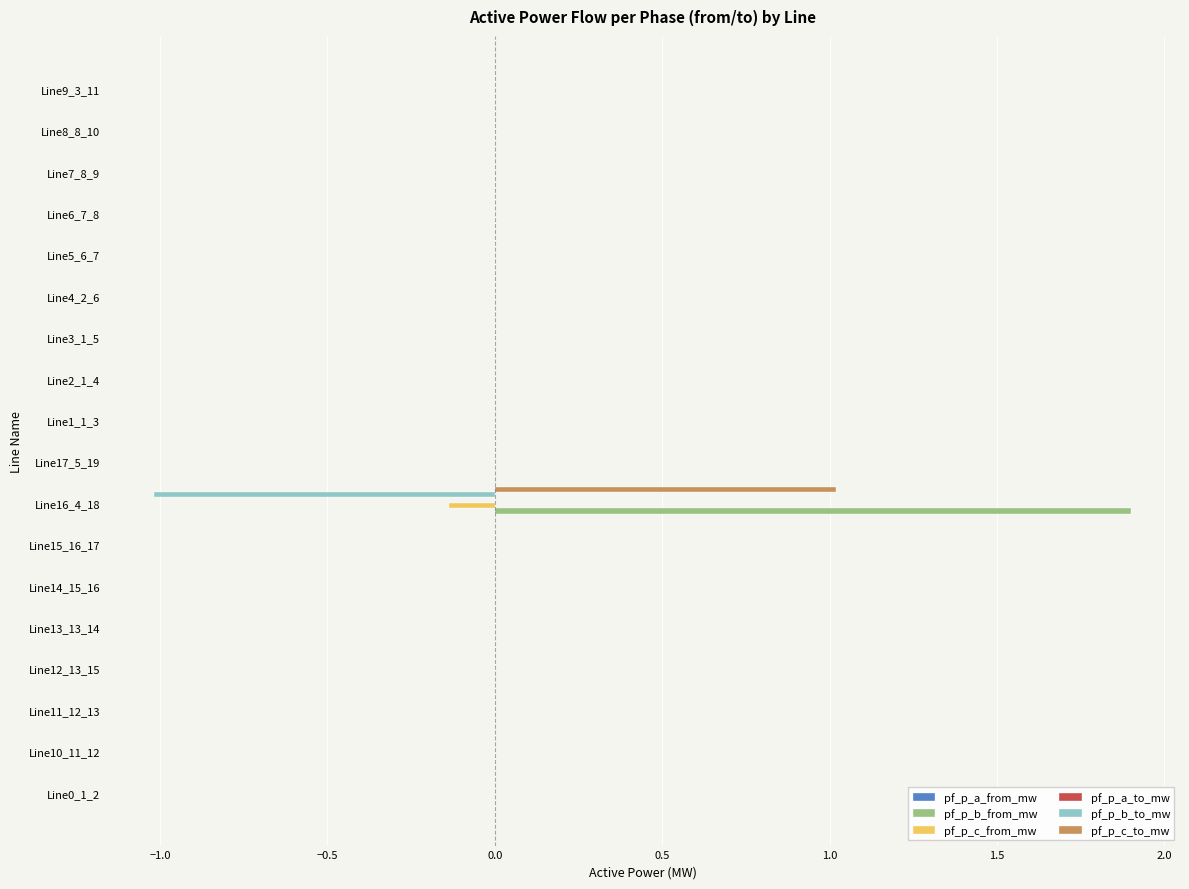

Is it true that pf_p_b_to_mw equals 0.0 at Line10_11_12?

True